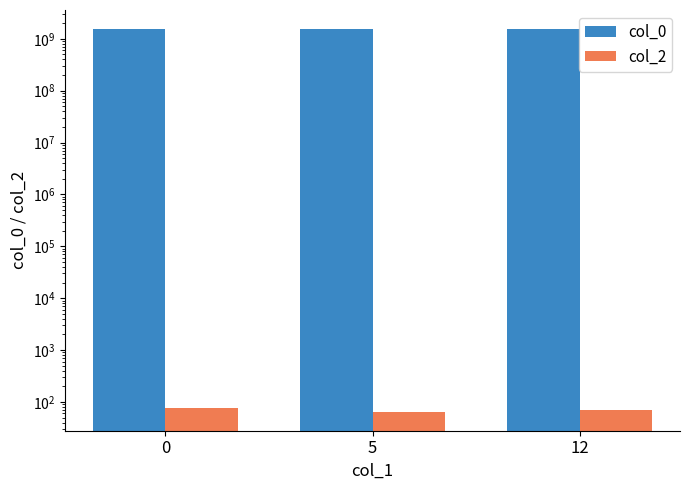

At which label is col_2 closest to 70?

12